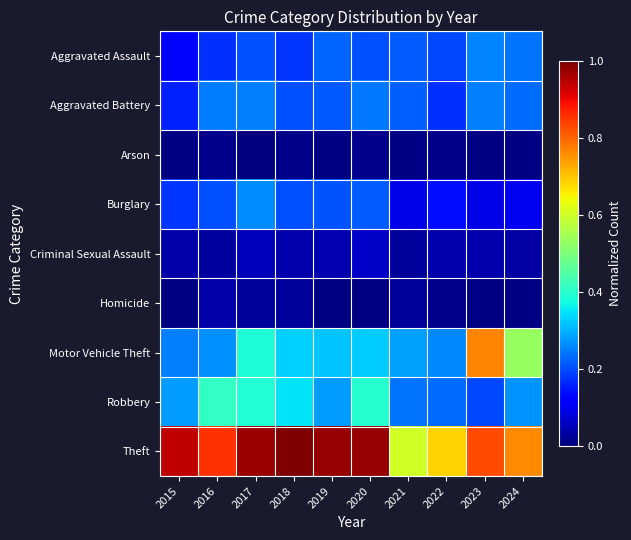

At how many categories does at least one series exceed 0?

10